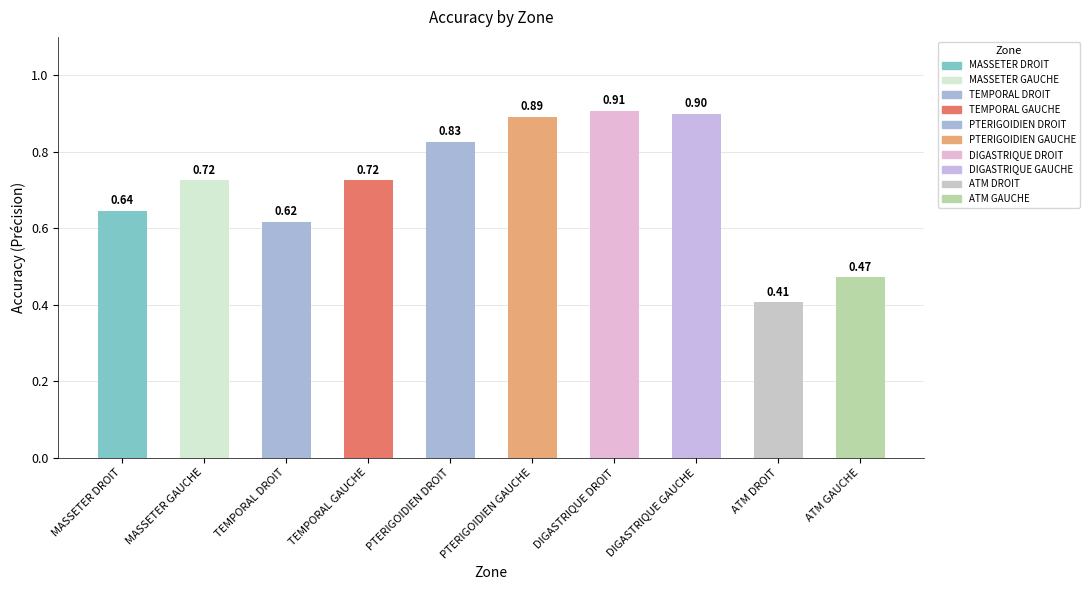

Which has a higher value, ATM DROIT or TEMPORAL GAUCHE?

TEMPORAL GAUCHE